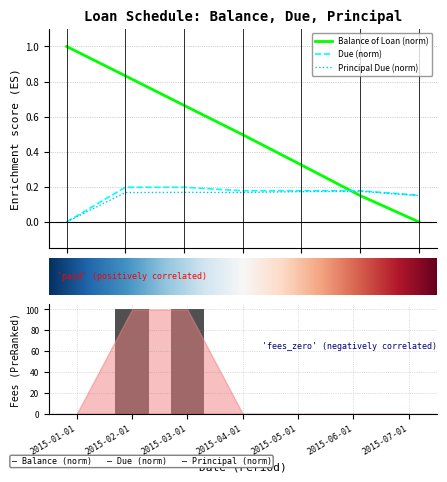

What position from the right is 2015-05-01?

3